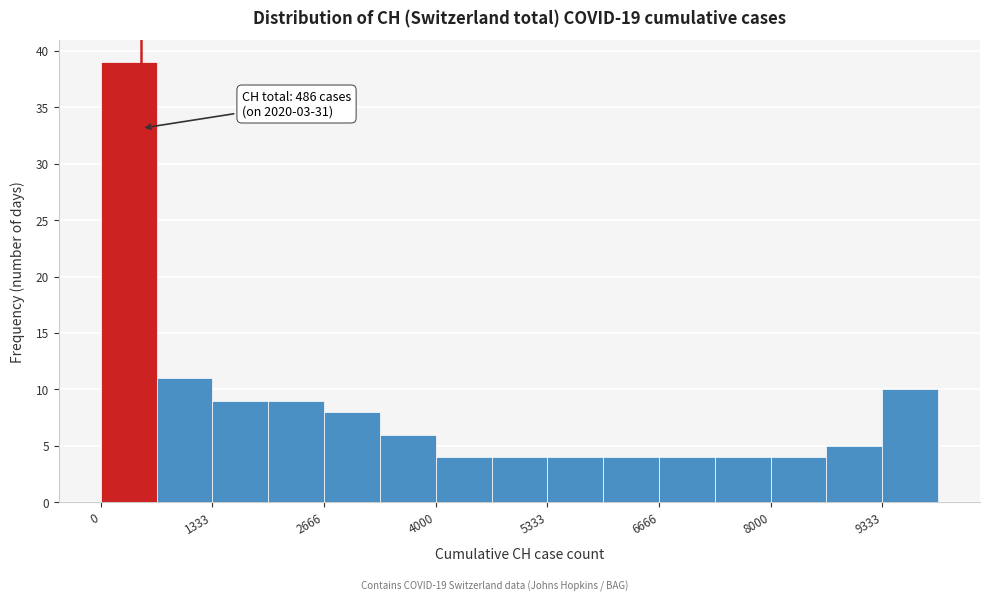

Around what value on the x-axis is the tallest bar? Give the approximate position of its centre, as read against the axis.

400